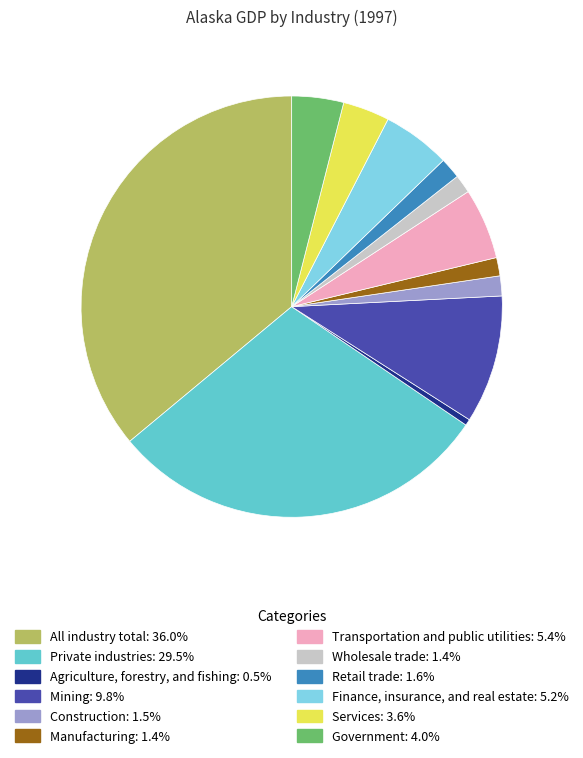

Count the number of slices in the pie.

12